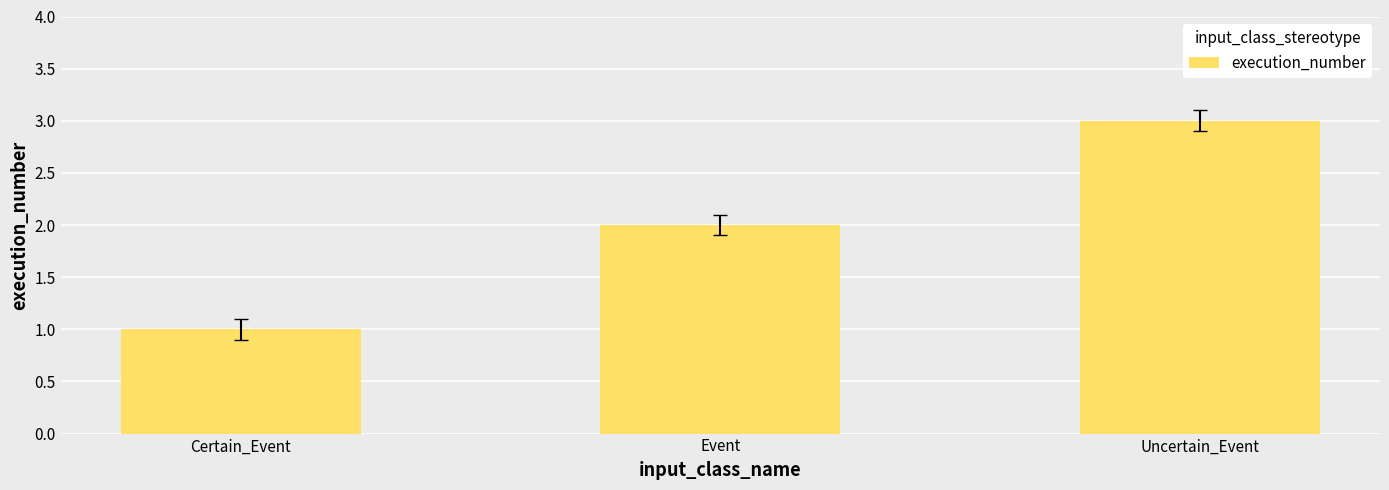

What value does the data have at Uncertain_Event?

3